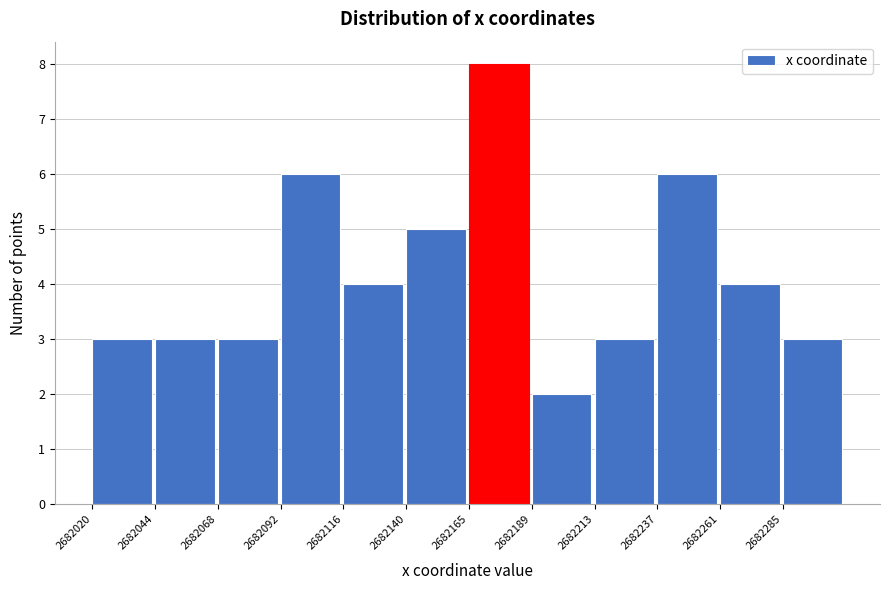

Reading left to right, transcribe all the data shown in this chart.

3	3	3	6	4	5	8	2	3	6	4	3